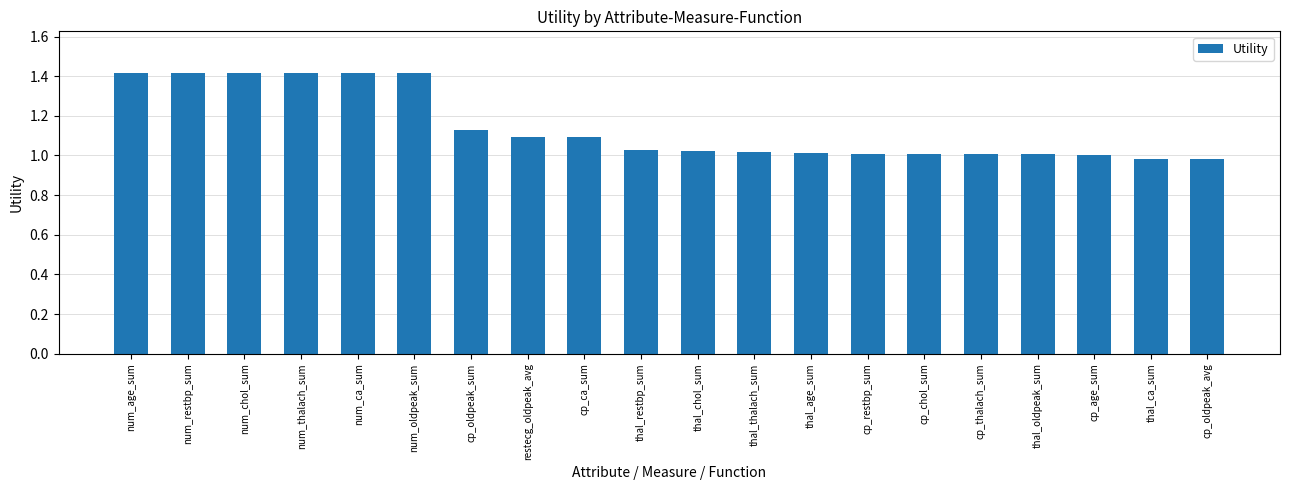

What is the sum of all values?

22.9